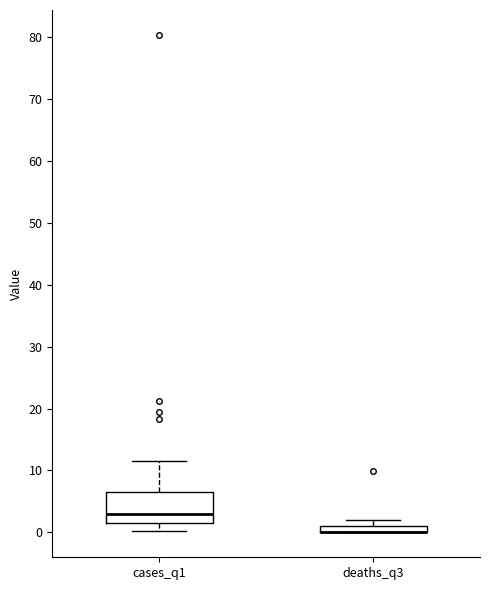

Where is the upper edge of the box for deaths_q3 on the y-axis? The values are not printed on the chart, so give them approximately, as read against the axis.

1